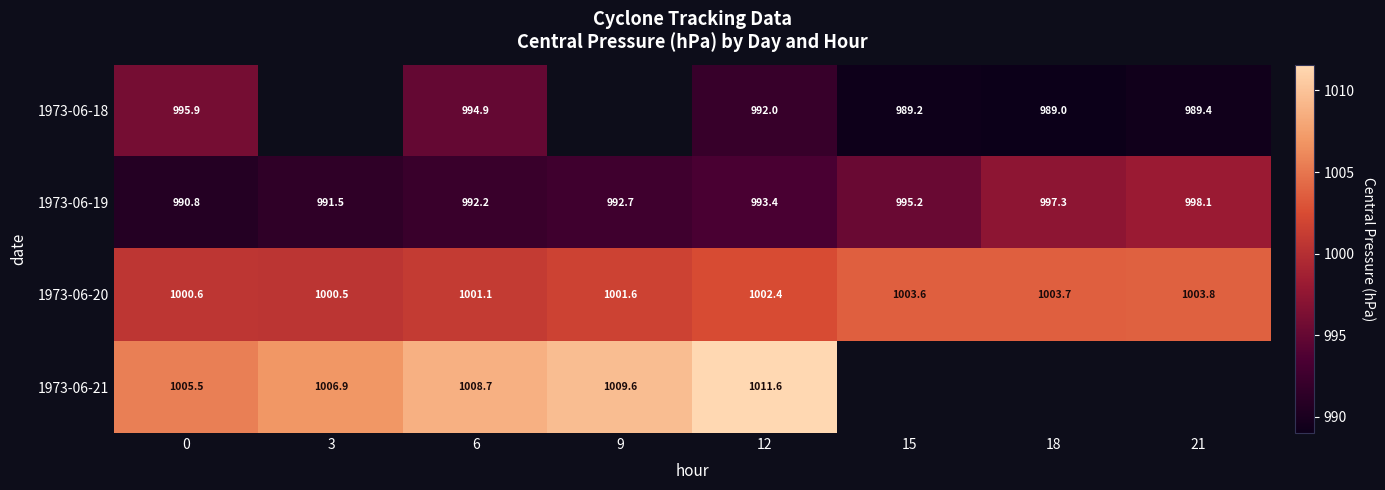

What is the average value of the 1973-06-20 series?

1002.2